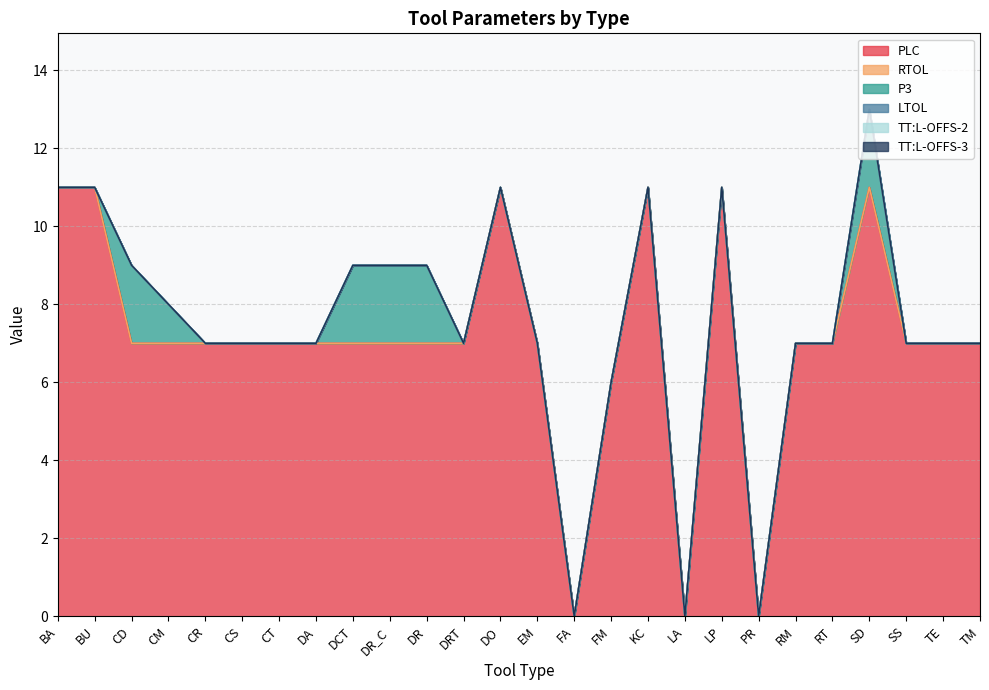

What is the difference between the PLC values at DCT and KC?

4.0